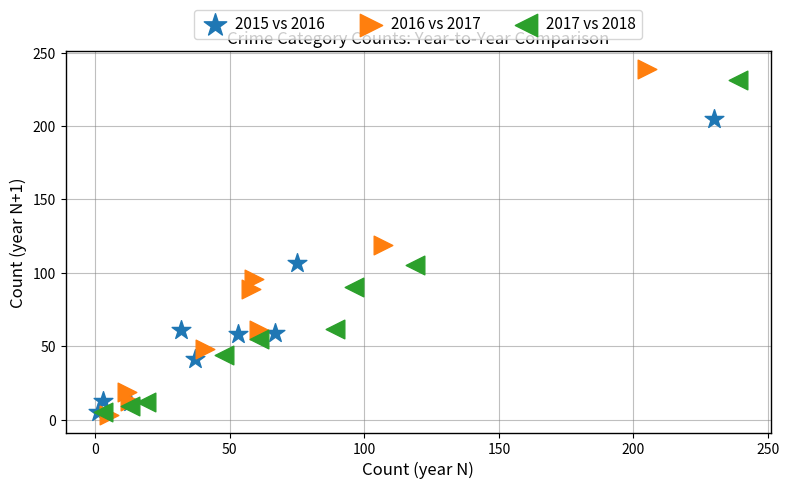

Which series reaches the maximum Y coordinate?

2016 vs 2017